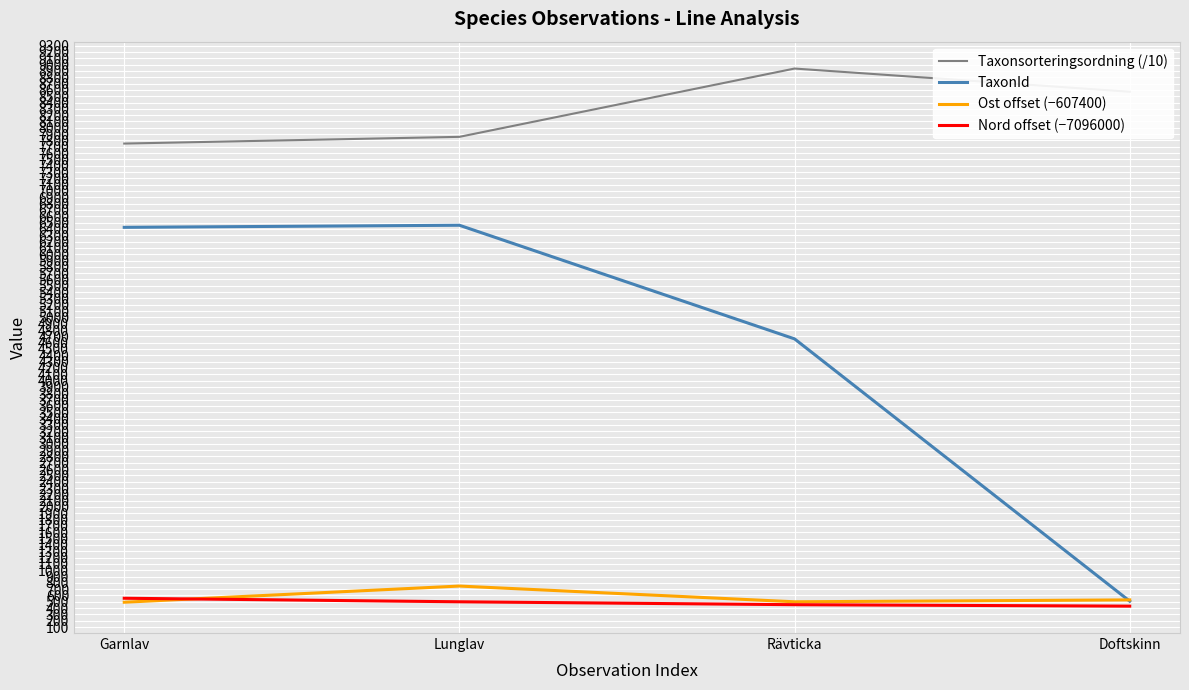

True or false: Nord offset (−7096000) and Taxonsorteringsordning (/10) intersect in this chart.

False